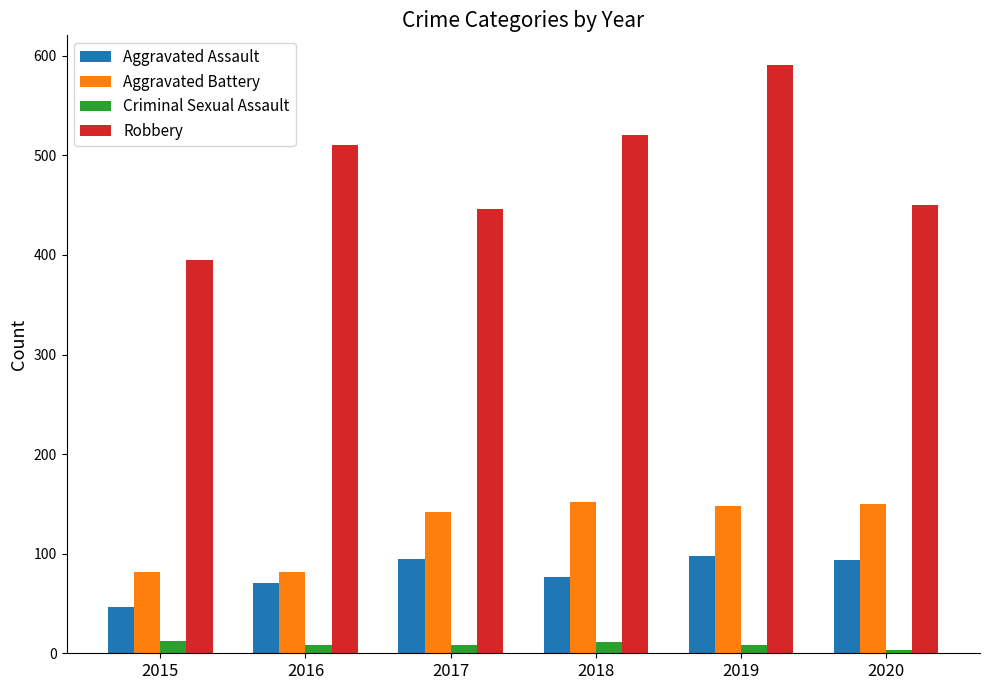

What is the approximate value of Robbery at 2019?

591